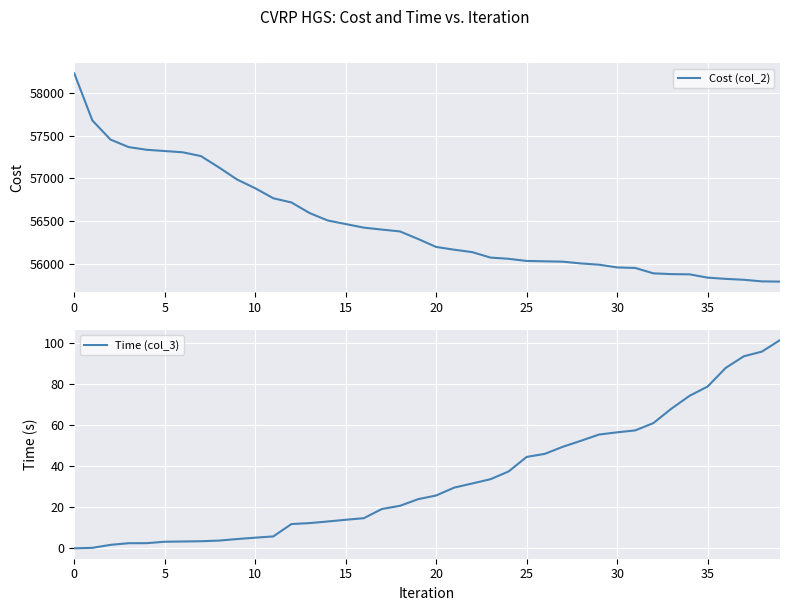

What is the average value of the Time (col_3) series?

33.7